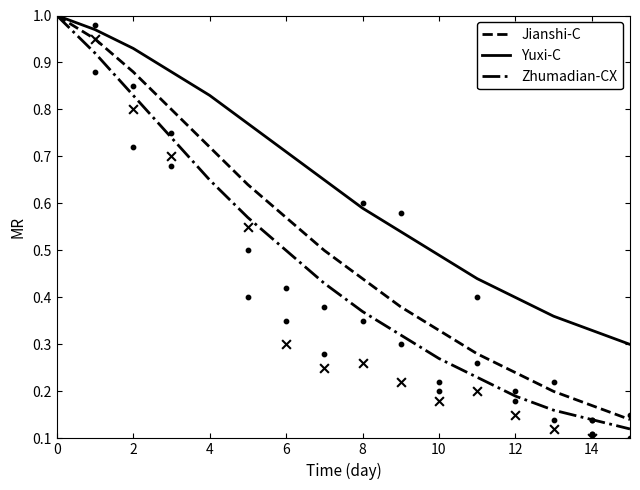

What are all the series names shown in the legend?

Jianshi-C, Yuxi-C, Zhumadian-CX